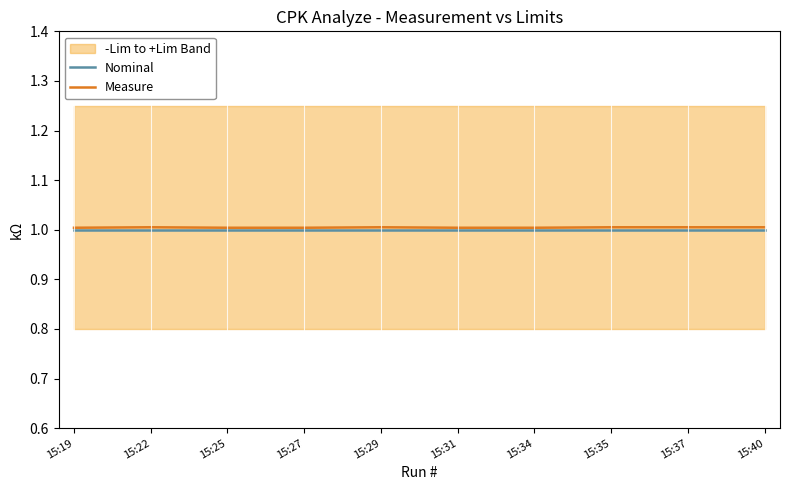

Is it true that Nominal equals 0.3 at 15:19?

False